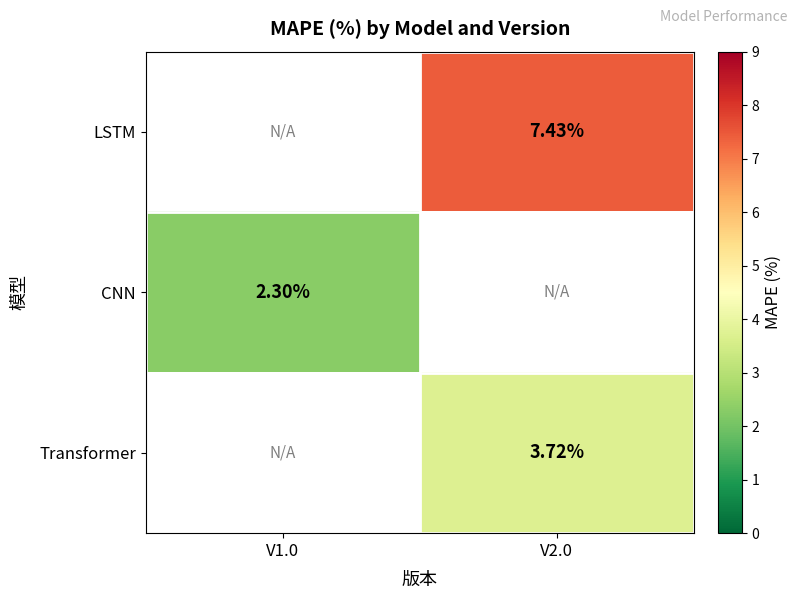

Is the value of LSTM at V2.0 greater than the value of CNN at V1.0?

Yes